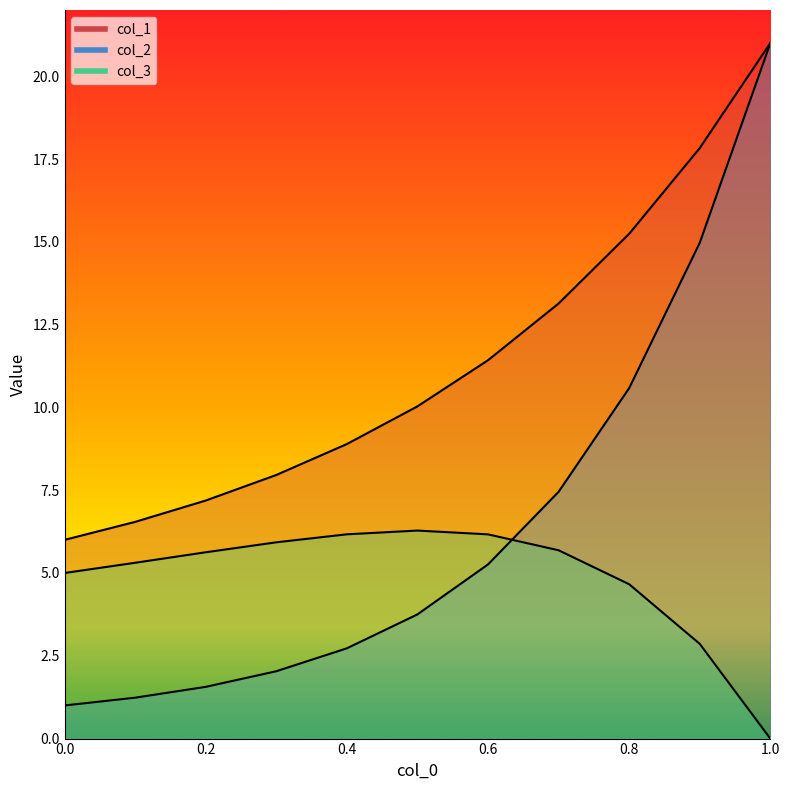

List the series in order of their overall mean, highest first.

col_1, col_2, col_3